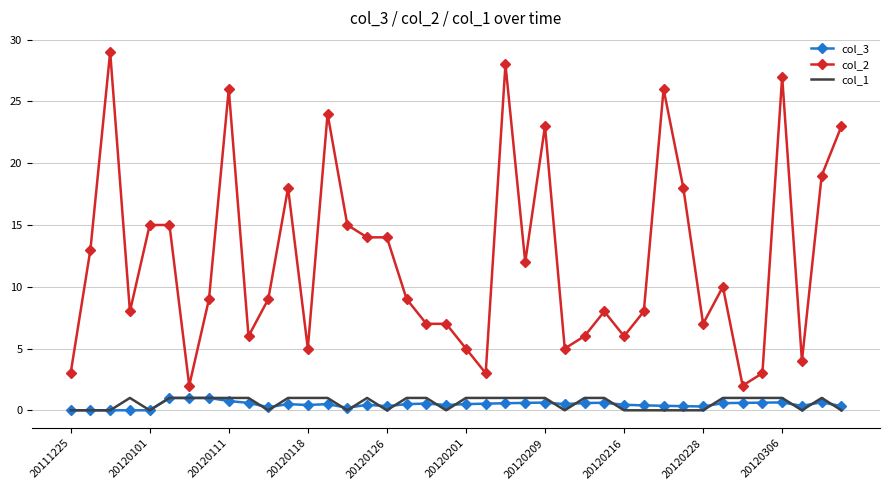

What is the greatest value displayed?

29.0